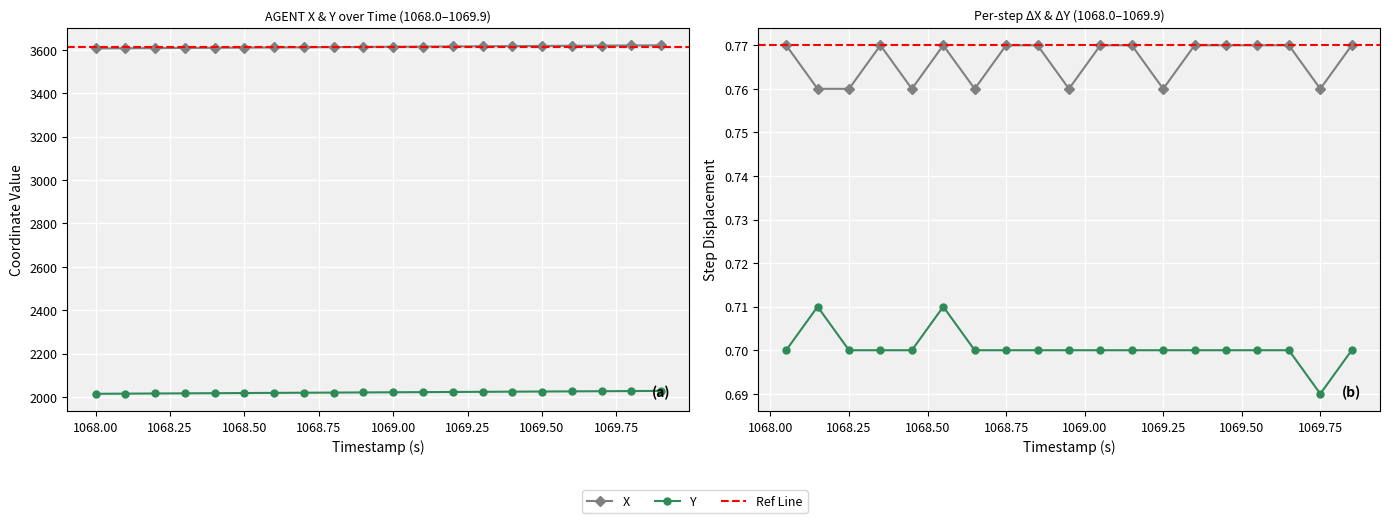

True or false: Y and X intersect in this chart.

False